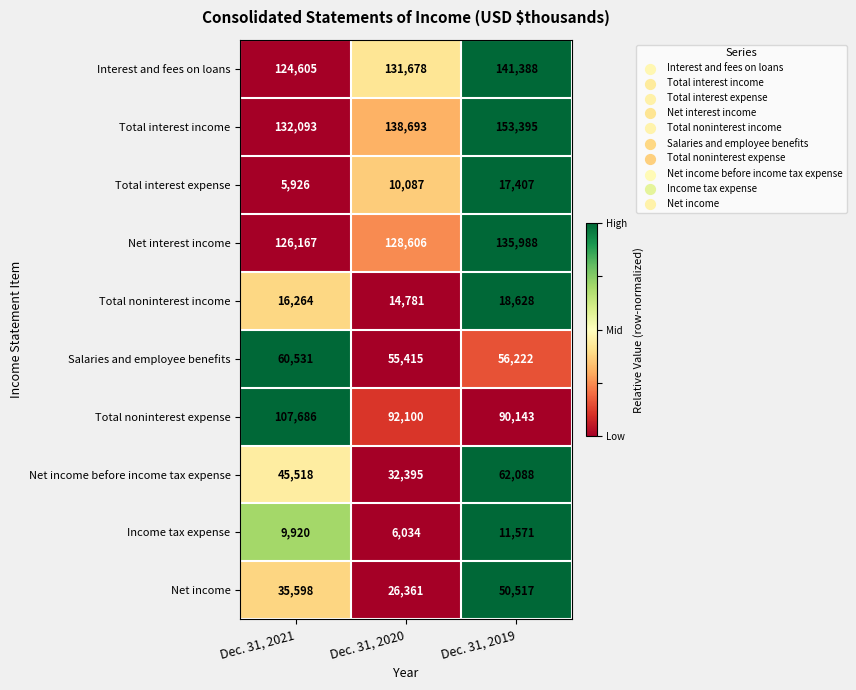

What is the total value across all series at Dec. 31, 2021?

664308